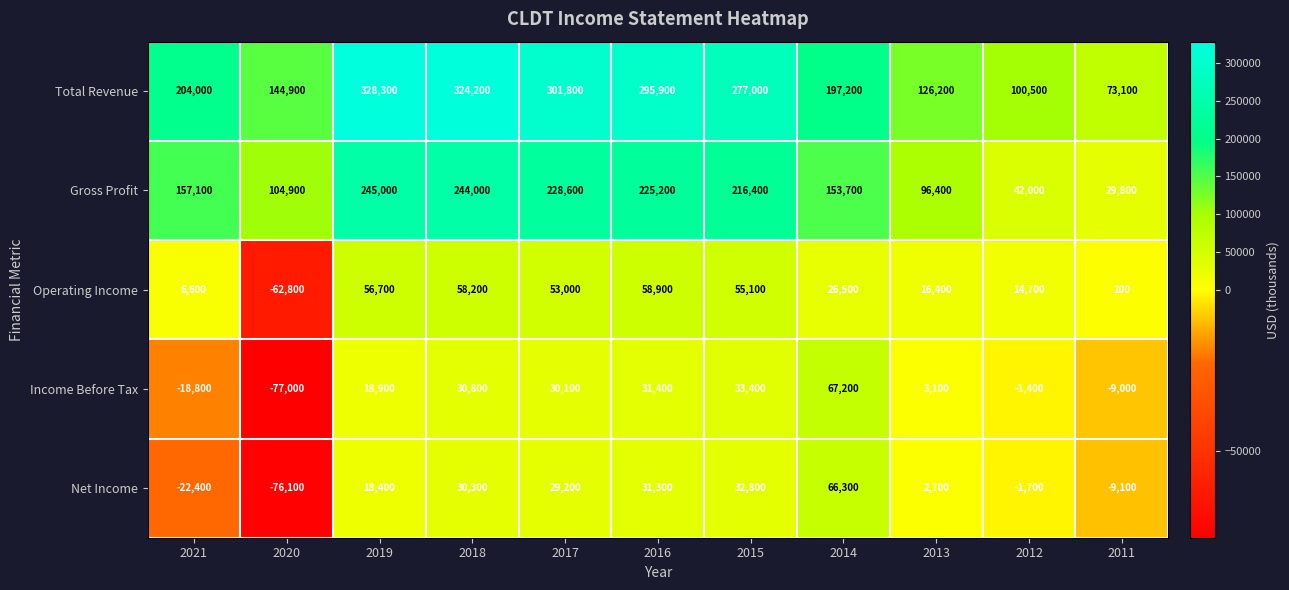

What is the sum of the Income Before Tax values at 2015 and 2012?

32000